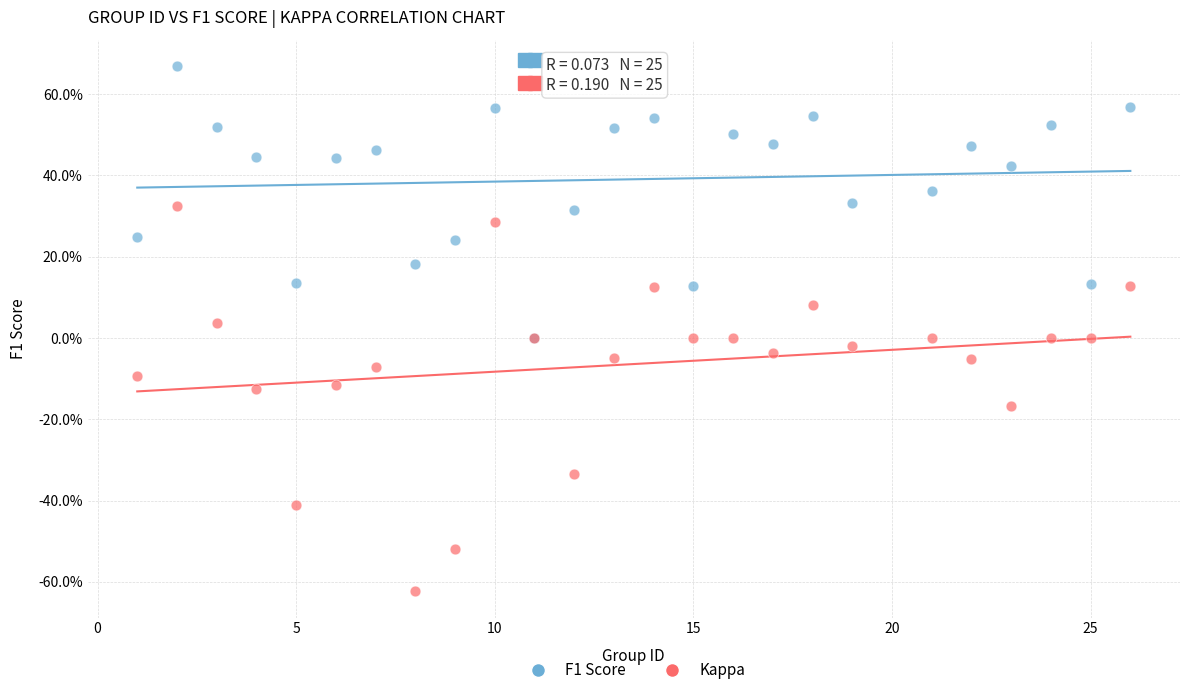

Which series has the widest spread of Y values?

Kappa